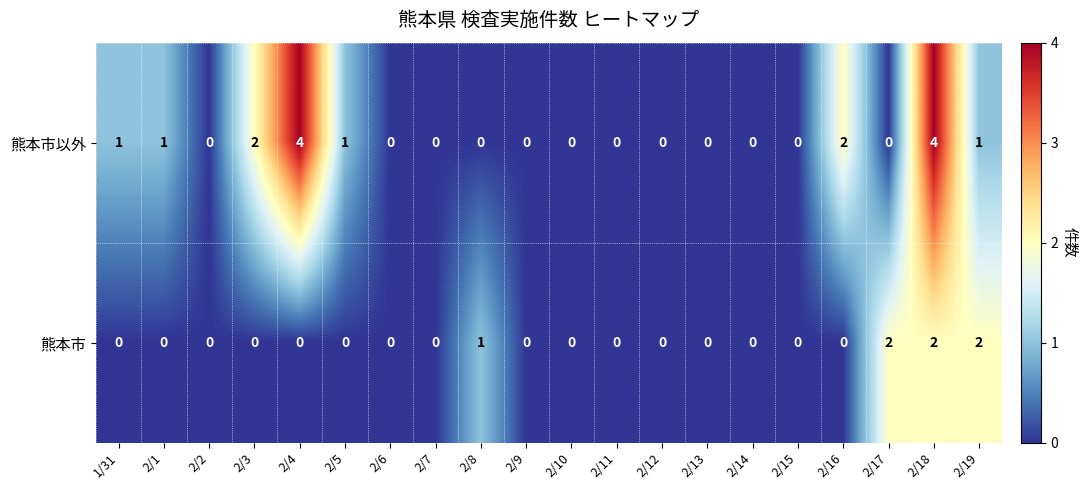

List the series in order of their peak value, lowest first.

熊本市, 熊本市以外